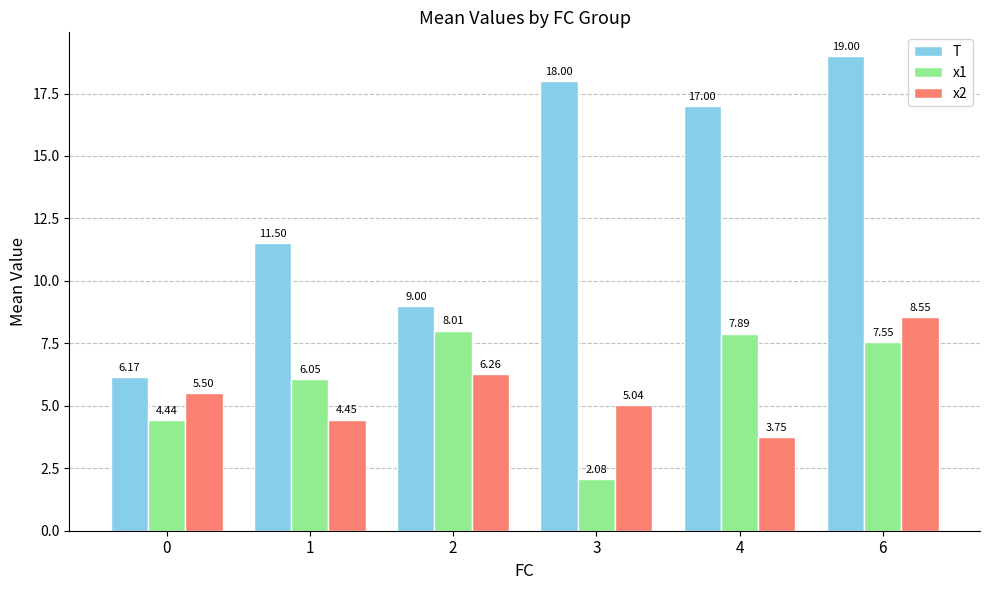

What is the maximum value shown in the chart?

19.0